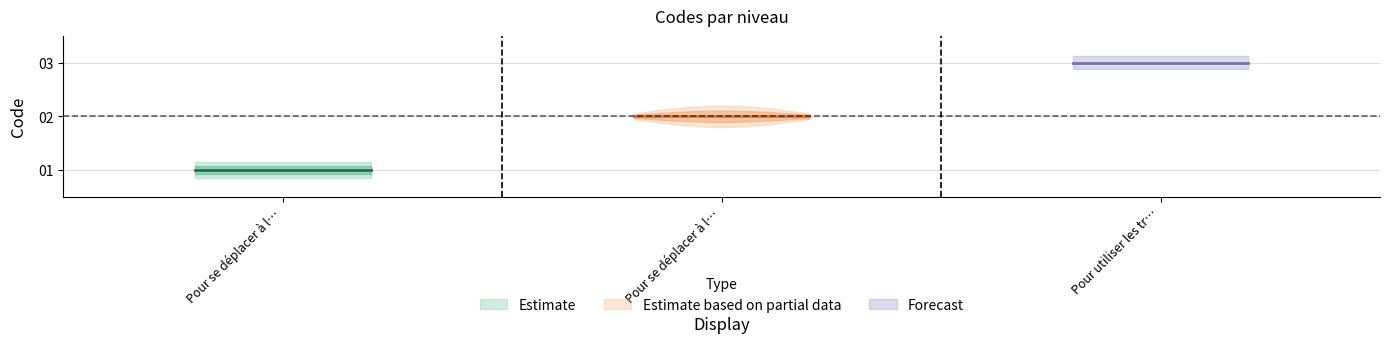

Between Pour utiliser les transports en commun and Pour se déplacer à l'intérieur, which is larger?

Pour utiliser les transports en commun